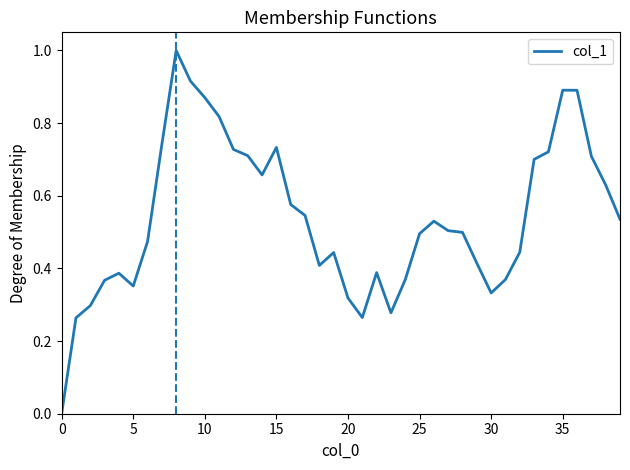

What is the difference between the maximum and minimum values?

1.0